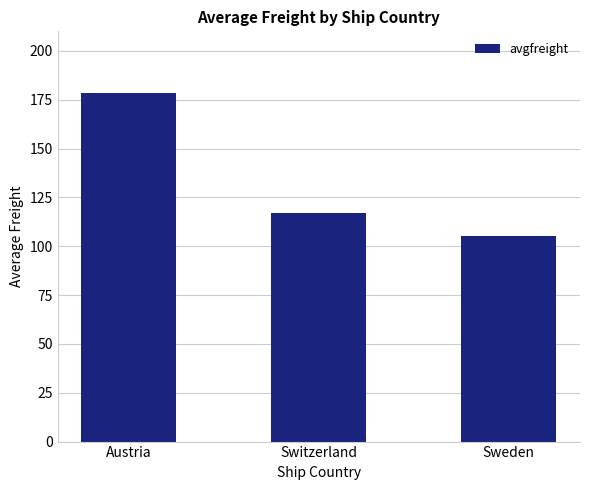

True or false: the data shows 105.2 at Sweden.

True